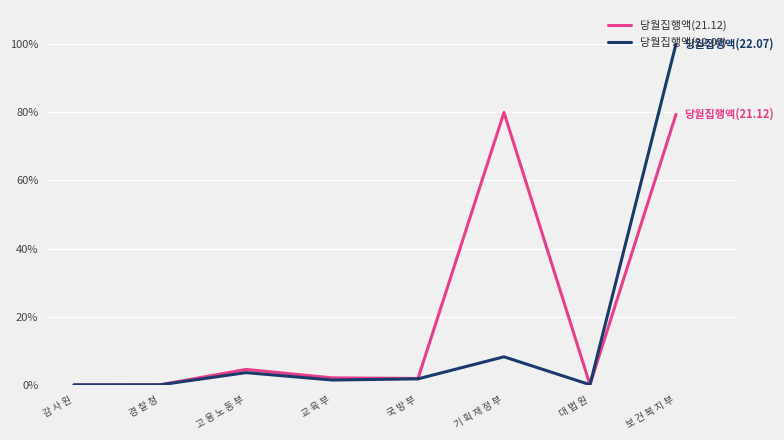

The value of 당월집행액(21.12) at 대 법 원 is 0.0. True or false?

True